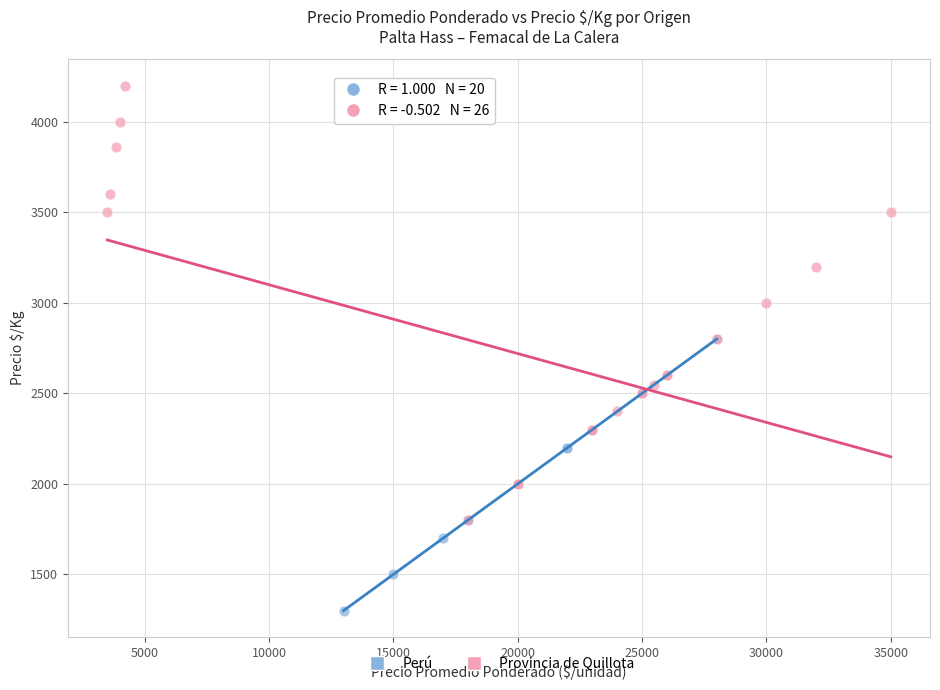

Which series has the largest Y range (max minus min)?

Provincia de Quillota